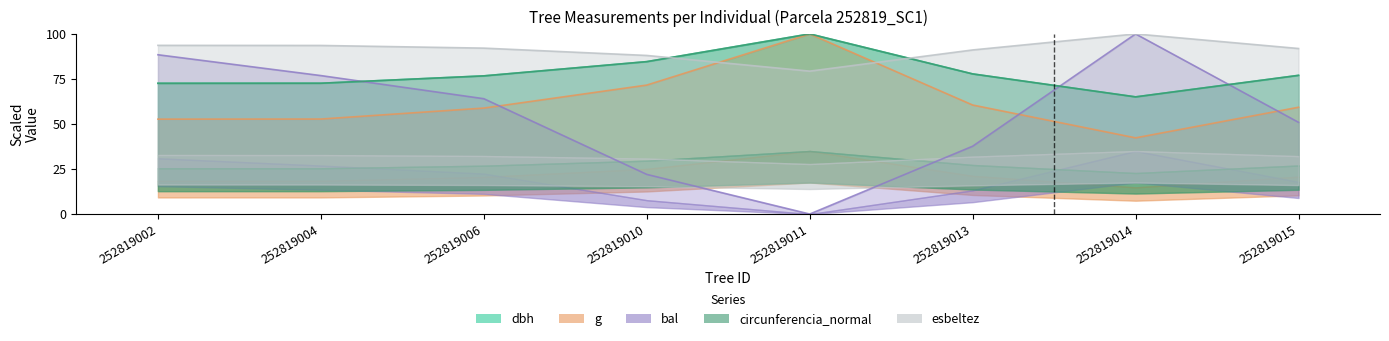

What is the minimum value for esbeltez?

79.3